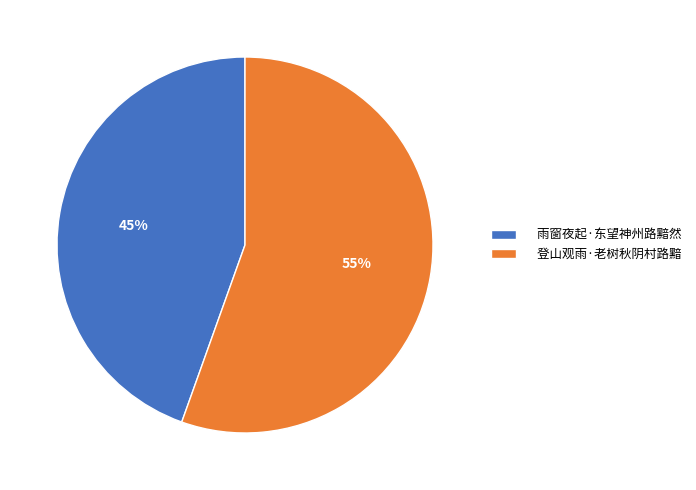

The 登山观雨·老树秋阴村路黯 slice represents 55% of the pie. True or false?

True